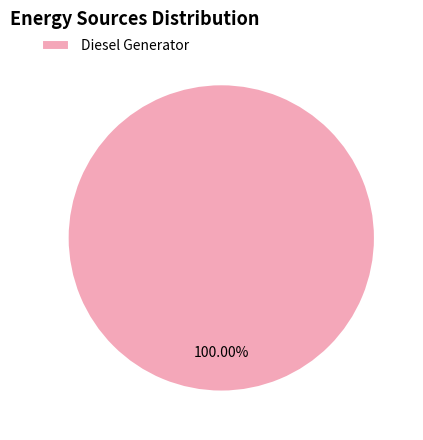

Rank the categories by value from lowest to highest.

Diesel Generator